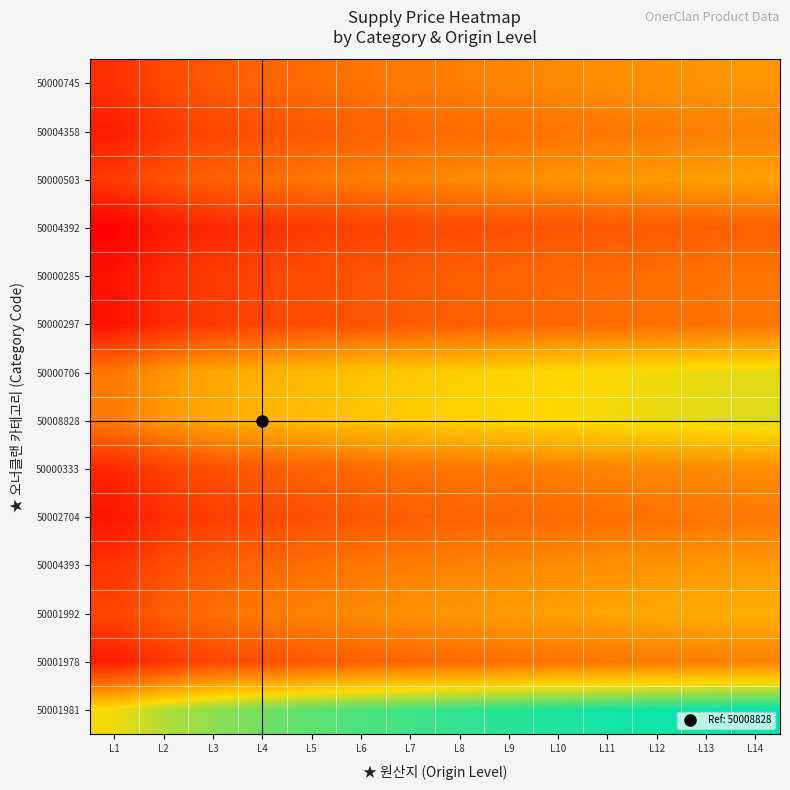

Which series has the widest spread of values?

50001981